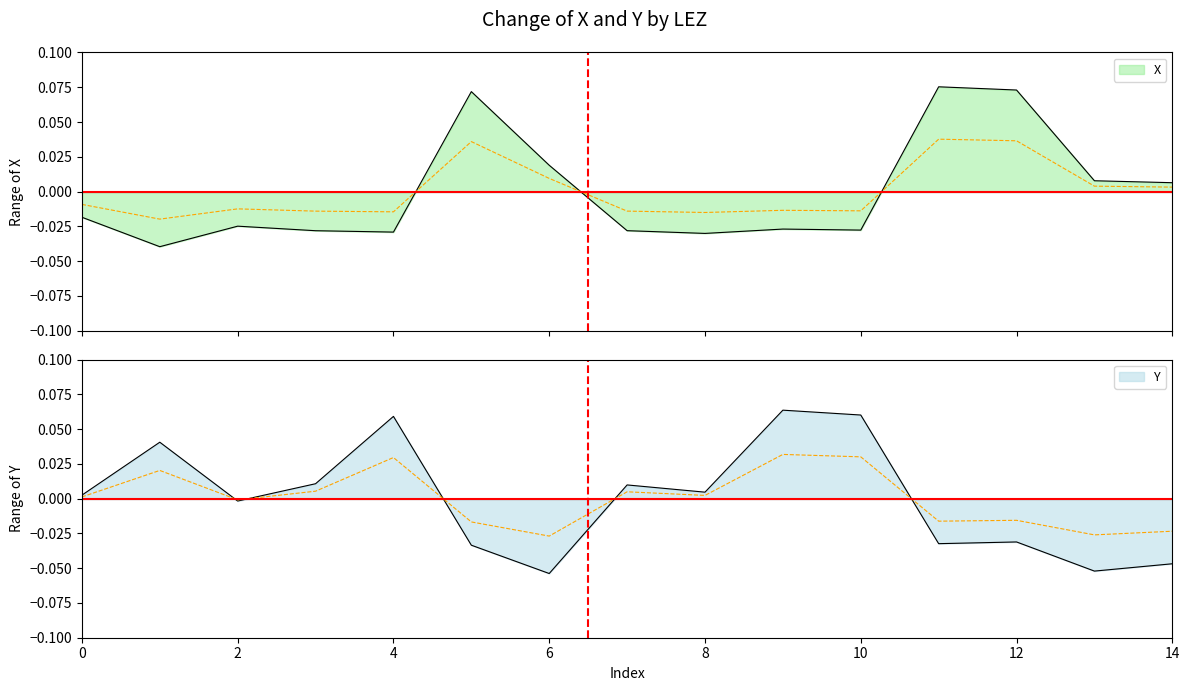

How many interior local peaks does the X series have?

4